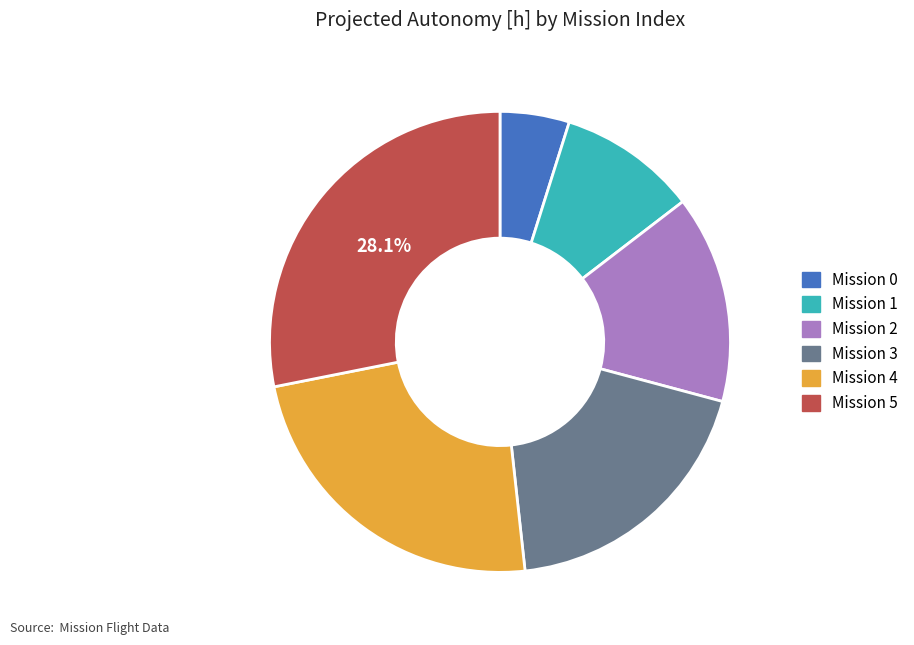

Does any single category account for the majority?

No